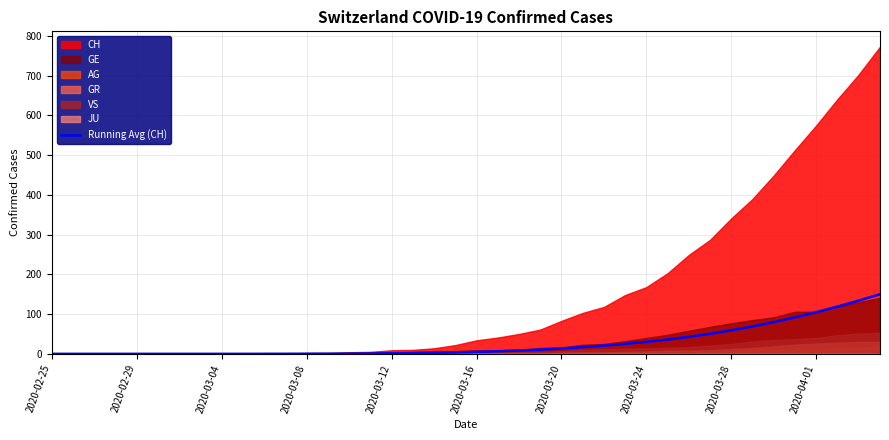

The value of Running Avg (CH) at 2020-02-29 is 86.4. True or false?

False